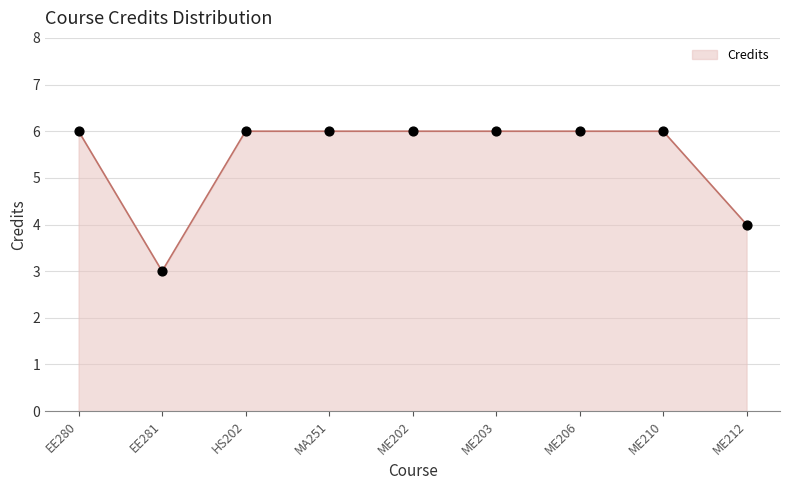

Approximately how many times larger is the value at MA251 compared to ME202?

1.0